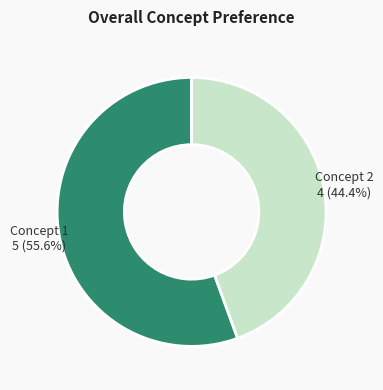

Is there a majority slice in this chart?

Yes